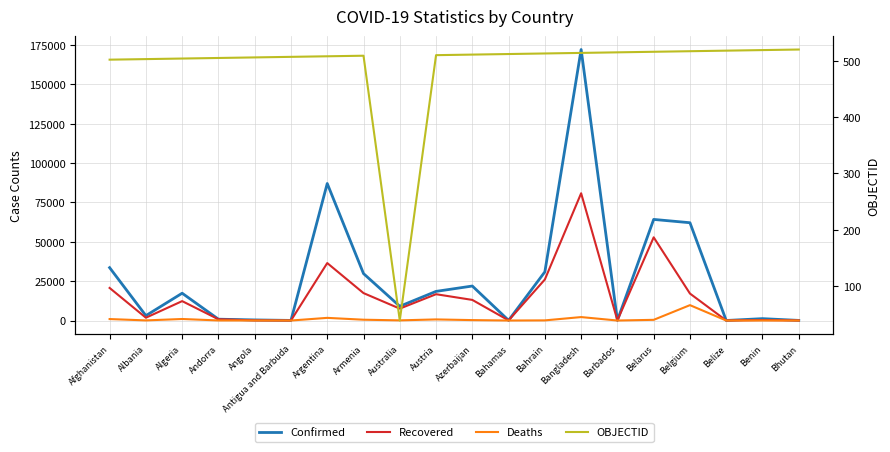

Rank the series by their maximum value, from highest to lowest.

Confirmed, Recovered, Deaths, OBJECTID